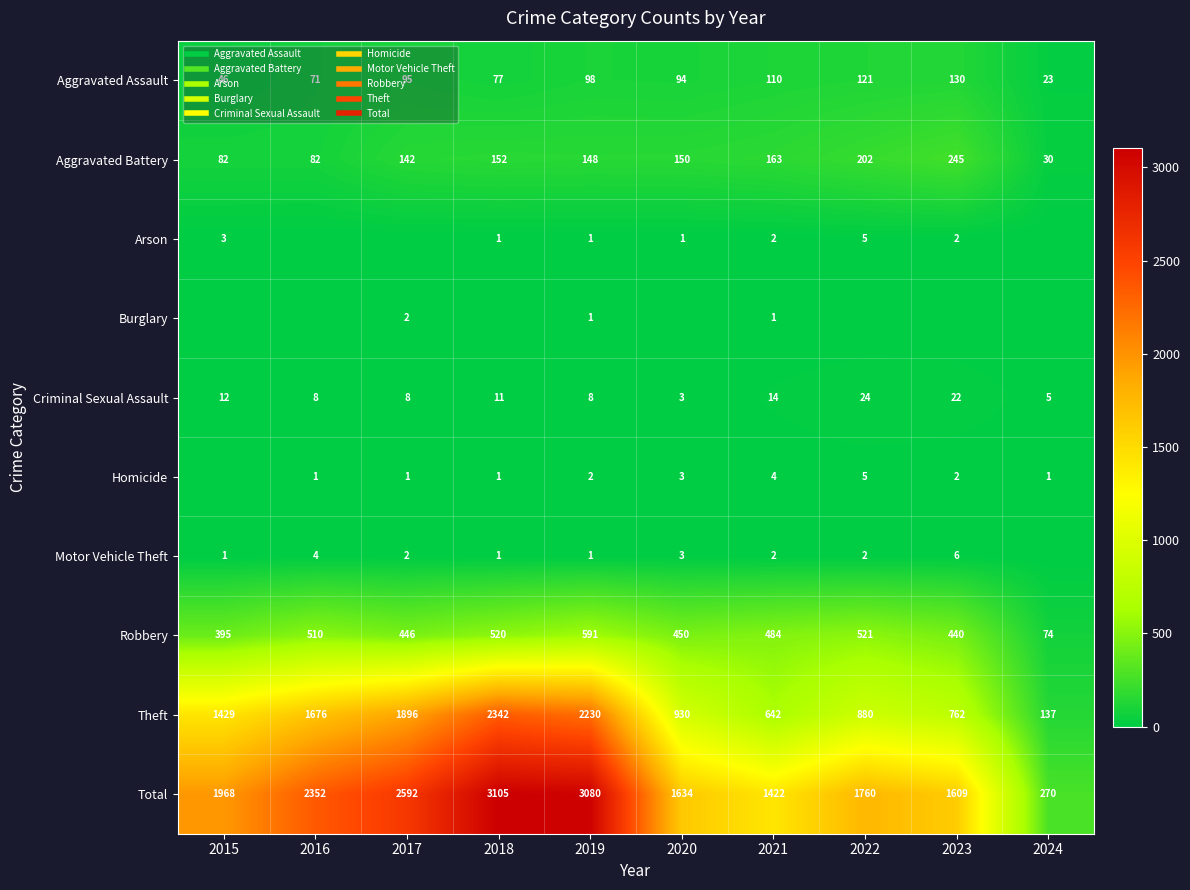

How many data points does each series have?

10